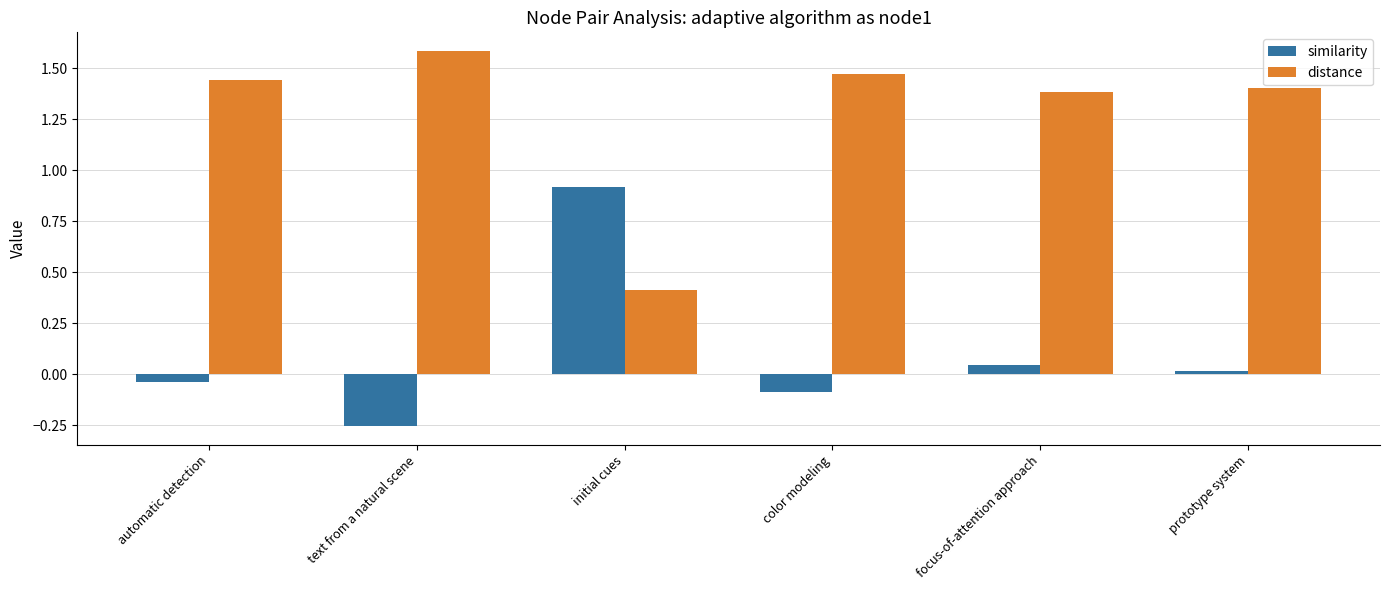

True or false: similarity has a value of -0.1 at color modeling.

True